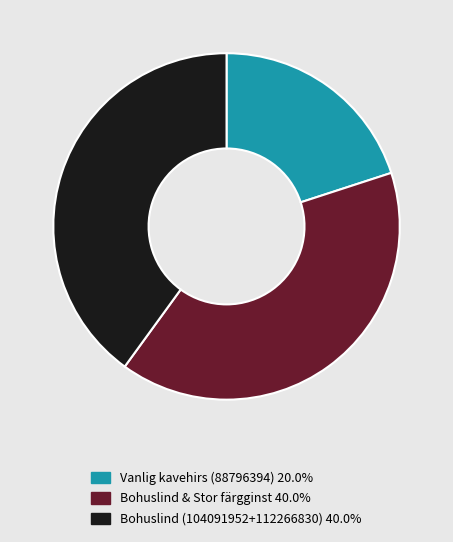

Is there any slice that represents more than half of the pie?

No